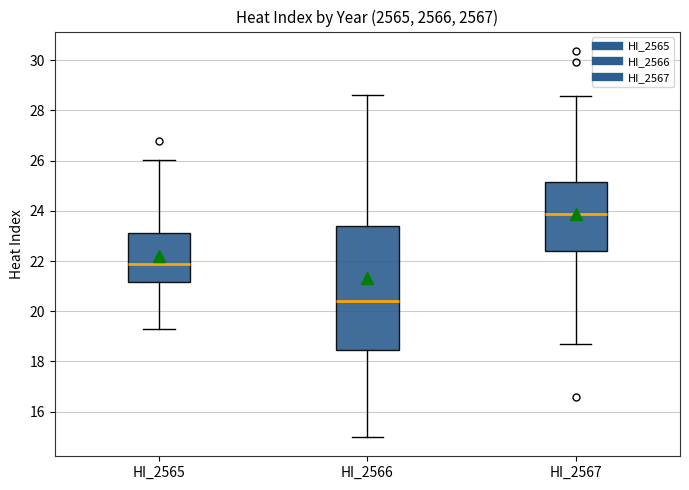

Reading left to right, read every box against the y-axis: the position of its median line, the range the box covers, and the ends of its whiskers. The values are not printed on the chart, so give them approximately, as read against the axis.

HI_2565: median 21.8, box 21.2 to 23.2, whiskers 19.2 to 26.0
HI_2566: median 20.4, box 18.4 to 23.4, whiskers 15.0 to 28.6
HI_2567: median 23.8, box 22.4 to 25.2, whiskers 18.8 to 28.6